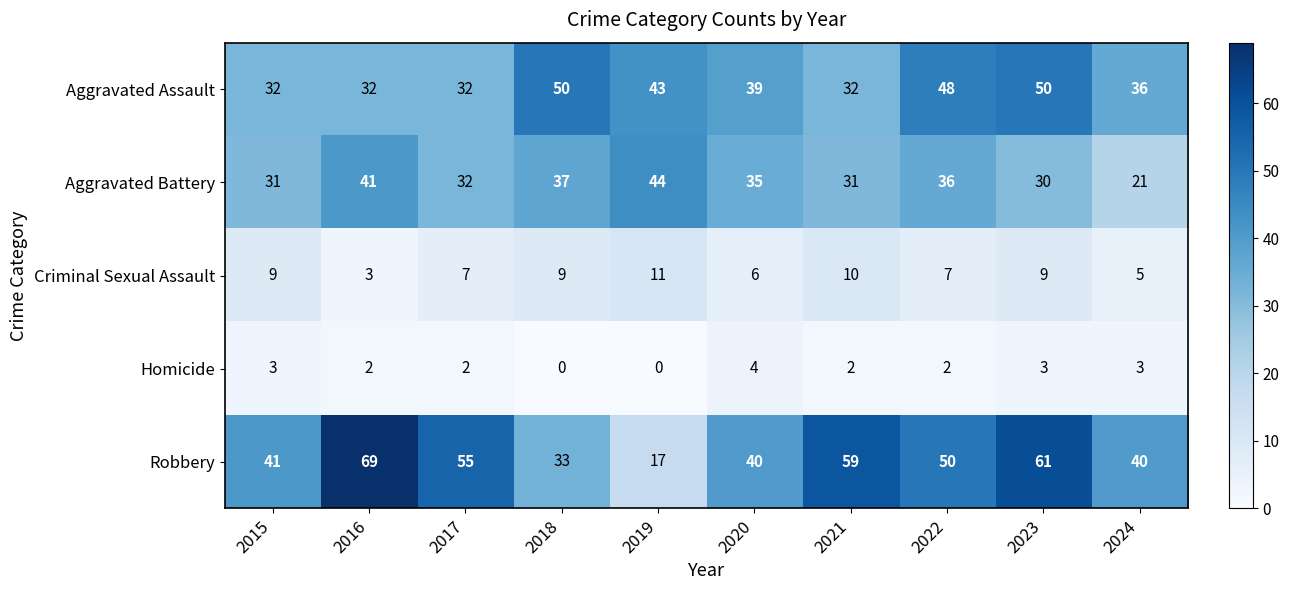

Is the value of Aggravated Assault at 2017 greater than the value of Aggravated Battery at 2015?

Yes